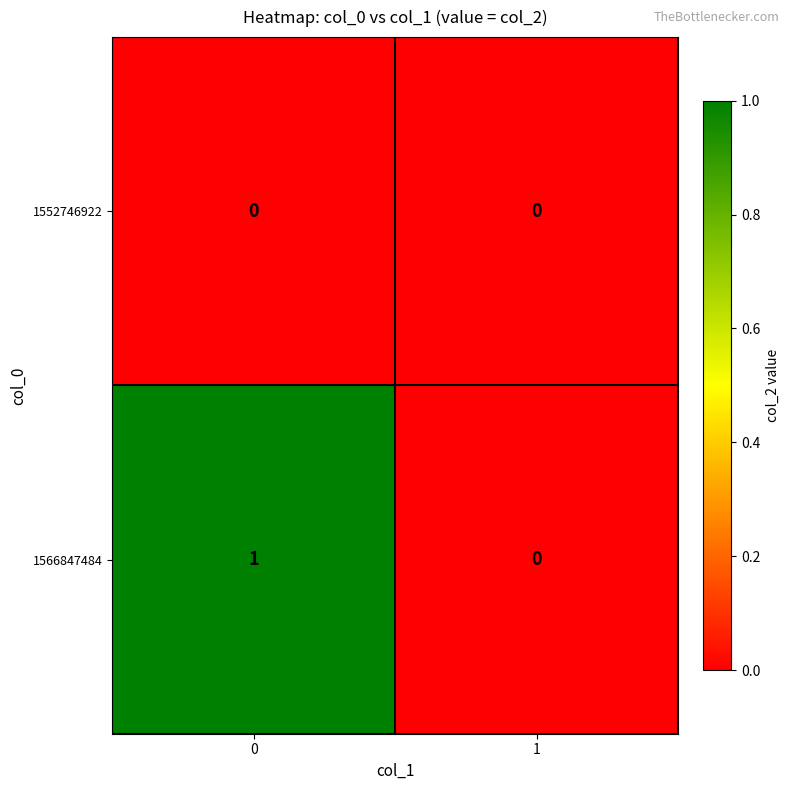

What is the difference between the highest and lowest values at 0?

1